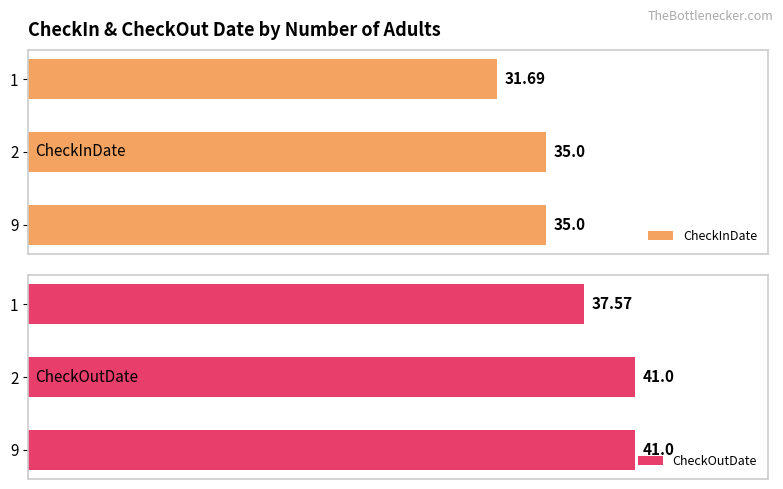

What is the average value of the CheckOutDate series?

39.9